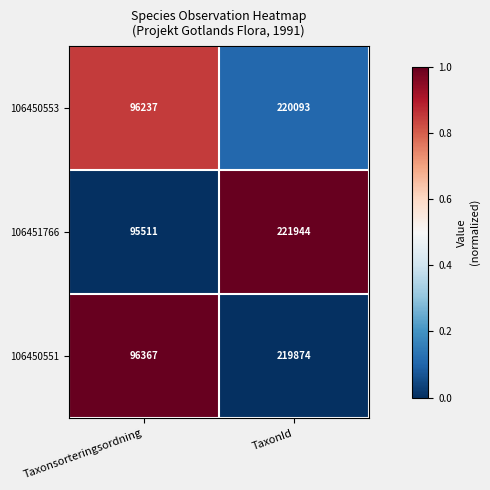

Is it true that 106451766 equals 52982 at Taxonsorteringsordning?

False